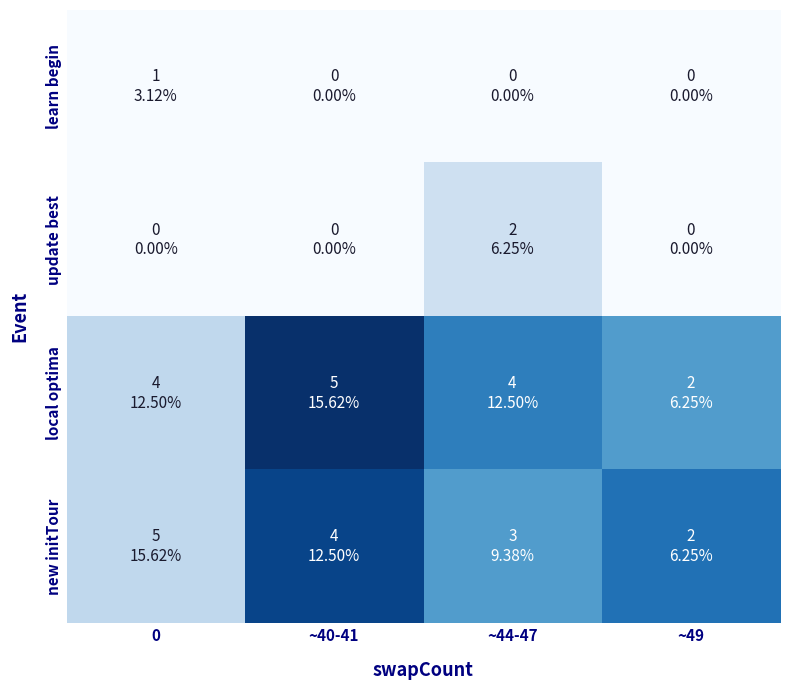

Reading left to right, list all the values displayed in this chart.

learn begin: 0=0.0	~40-41=0.0	~44-47=0.0	~49=0.0
update best: 0=0.0	~40-41=0.0	~44-47=0.1	~49=0.0
local optima: 0=0.1	~40-41=0.3	~44-47=0.2	~49=0.2
new initTour: 0=0.1	~40-41=0.3	~44-47=0.2	~49=0.3